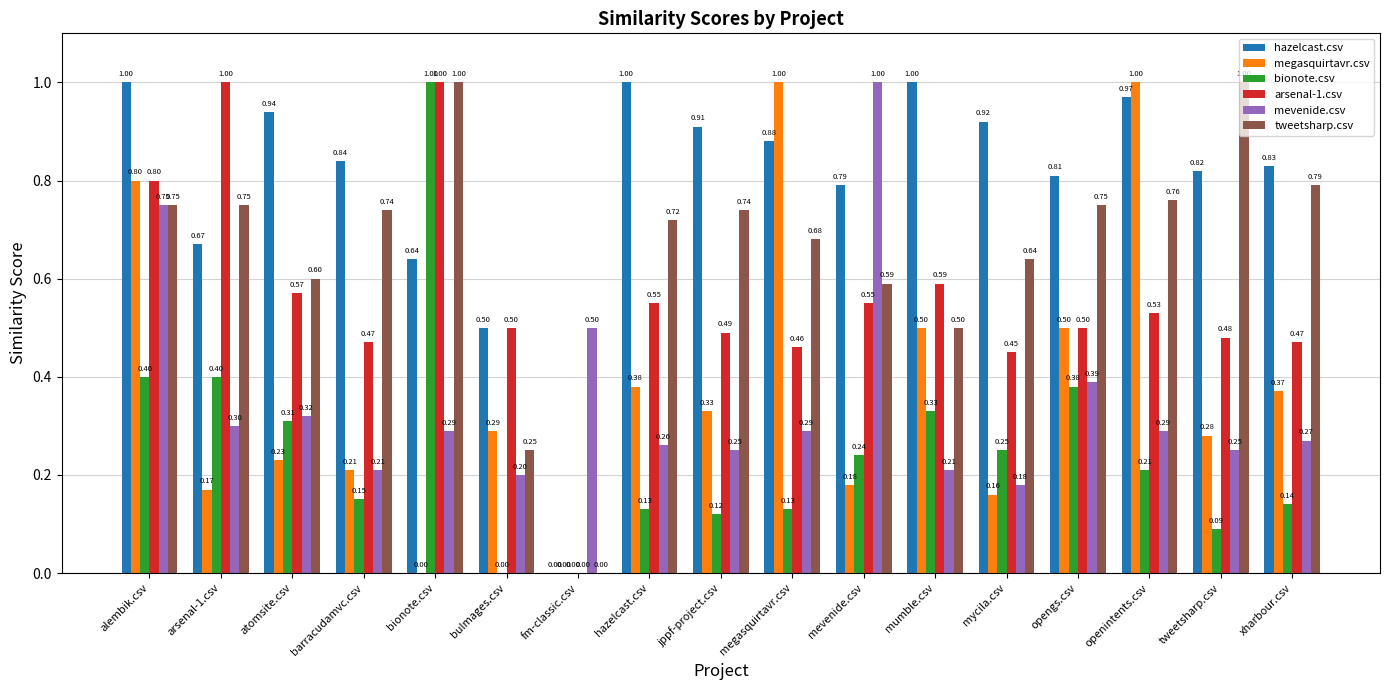

What is the sum of the megasquirtavr.csv values at barracudamvc.csv and hazelcast.csv?

0.6